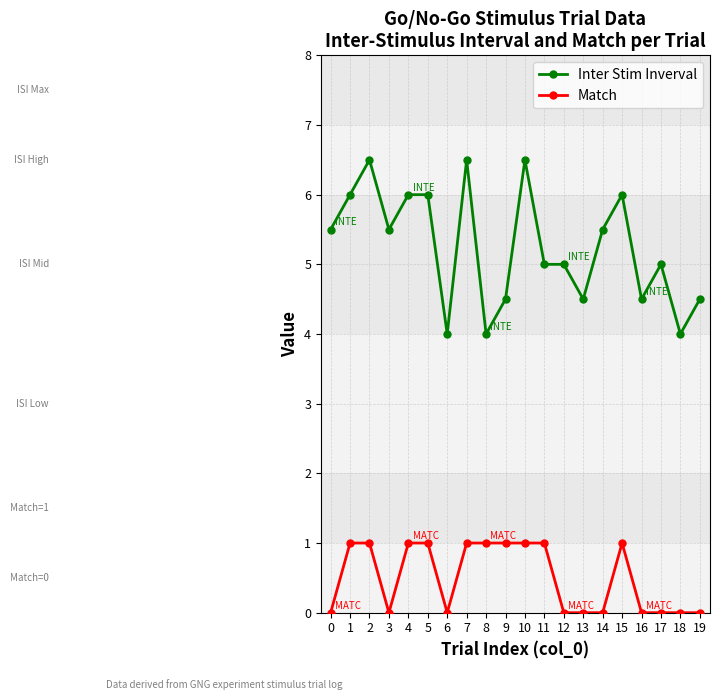

What are all the series names shown in the legend?

Inter Stim Inverval, Match